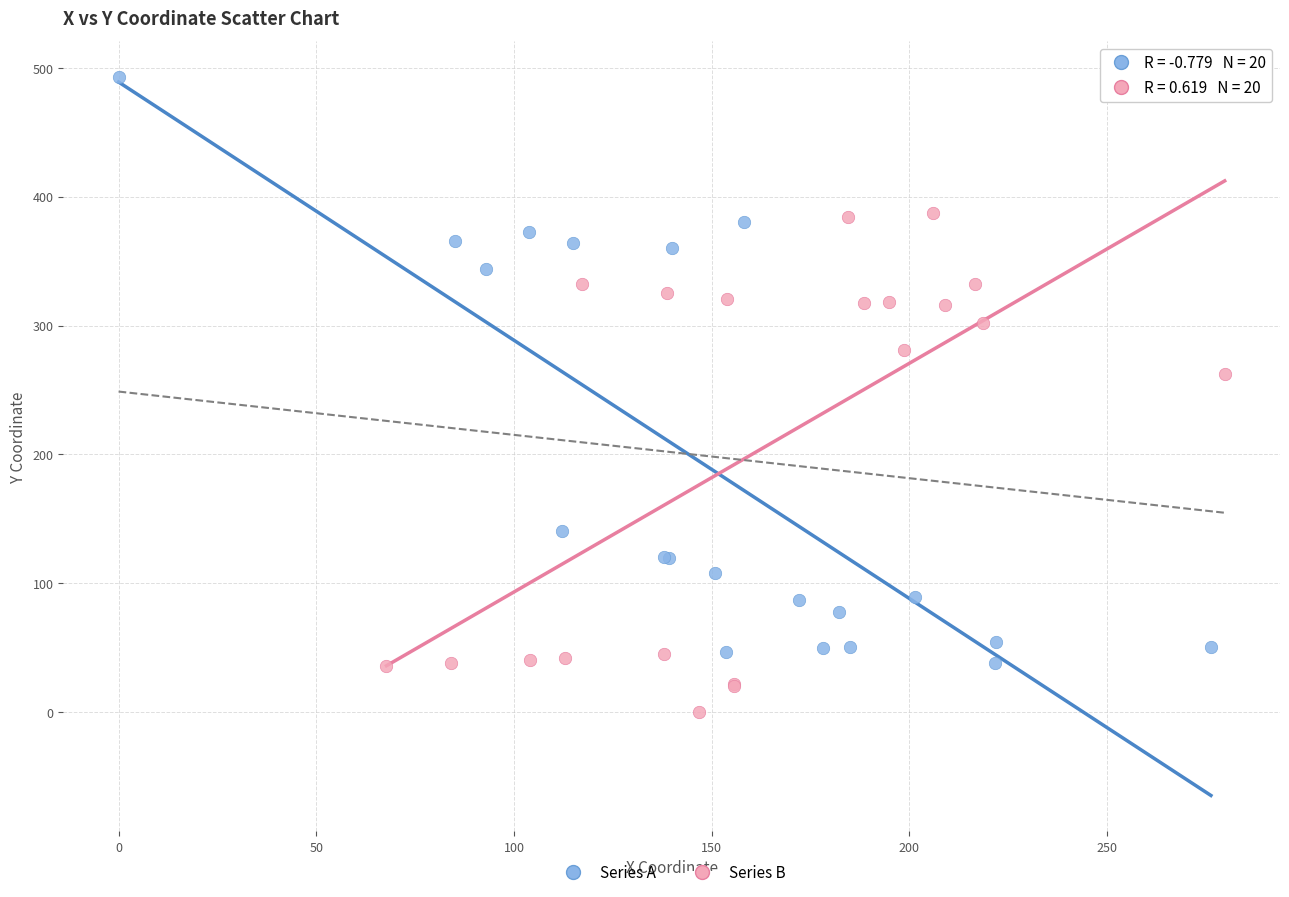

What are all the series names shown in the legend?

Series A, Series B